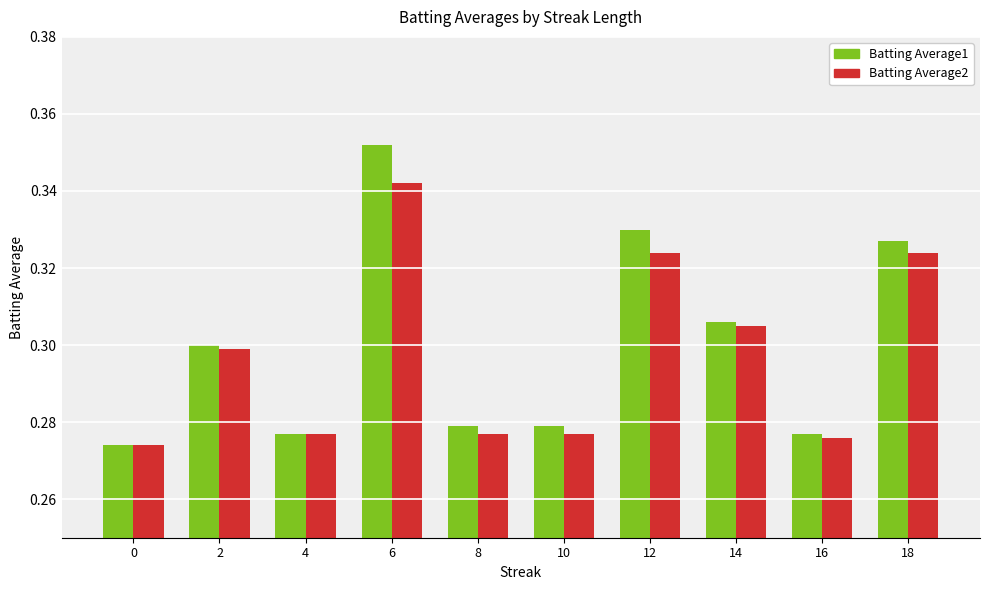

What is the sum of the Batting Average1 values at 4 and 10?

0.6